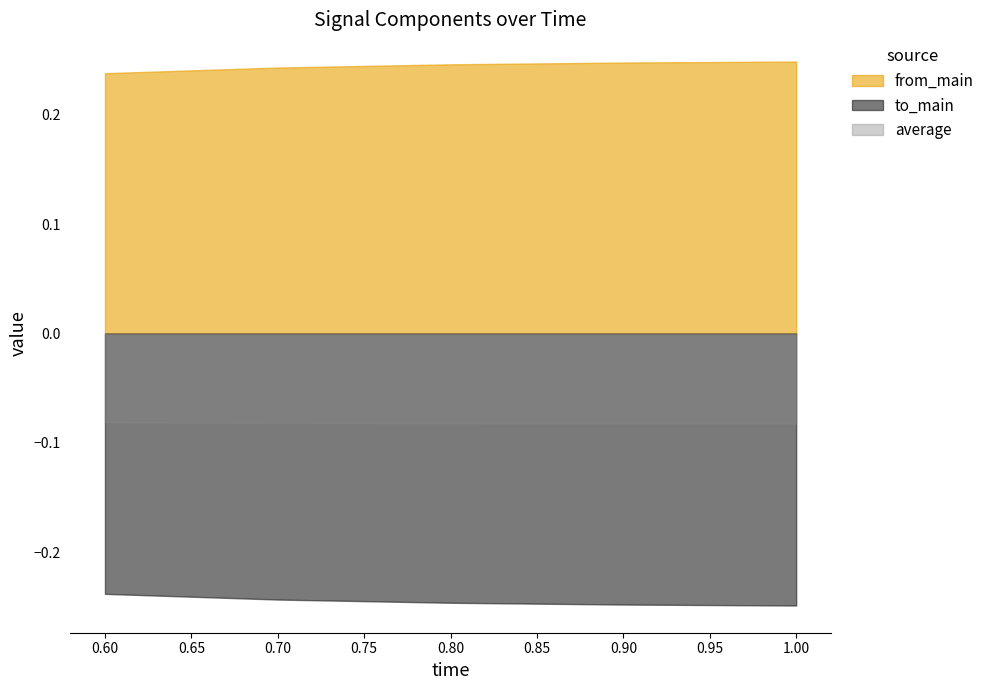

Reading right to left, what are all the values shown in this chart?

from_main: 1.0=0.2	0.9=0.2	0.8=0.2	0.7=0.2	0.6=0.2
to_main: 1.0=-0.2	0.9=-0.2	0.8=-0.2	0.7=-0.2	0.6=-0.2
average: 1.0=-0.1	0.9=-0.1	0.8=-0.1	0.7=-0.1	0.6=-0.1